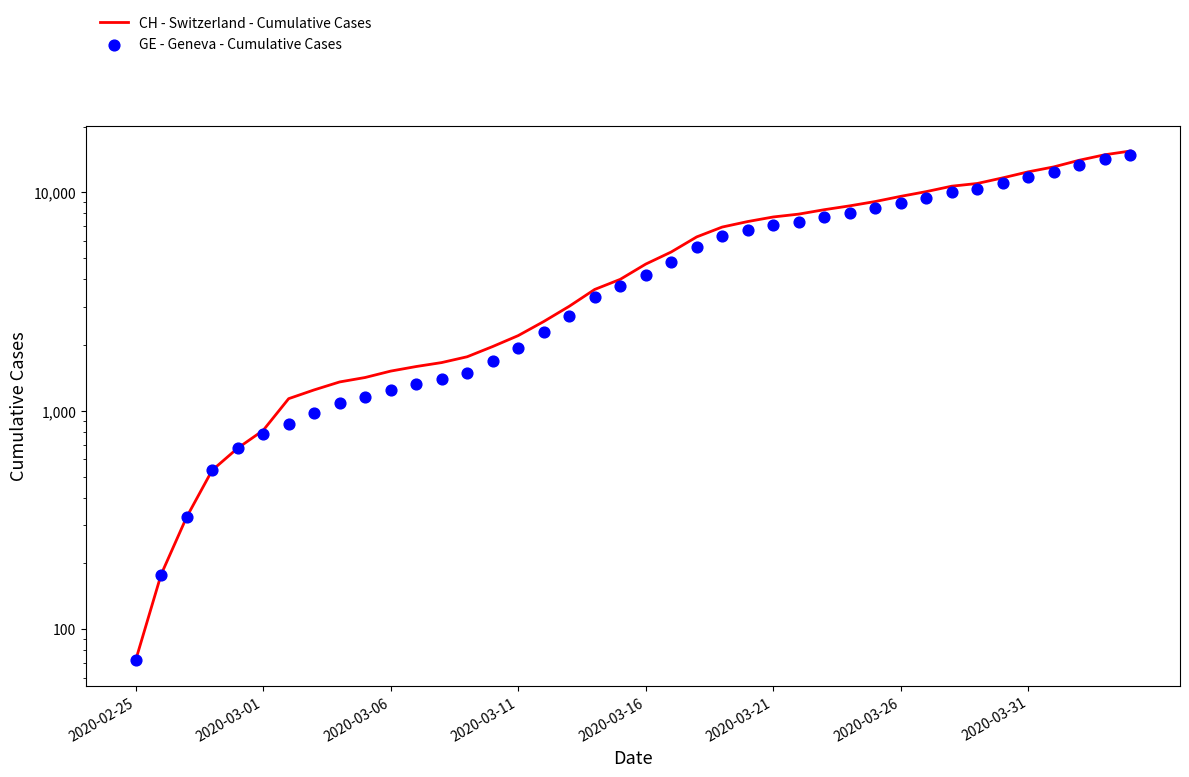

What is the total value across all series at 13?

3263